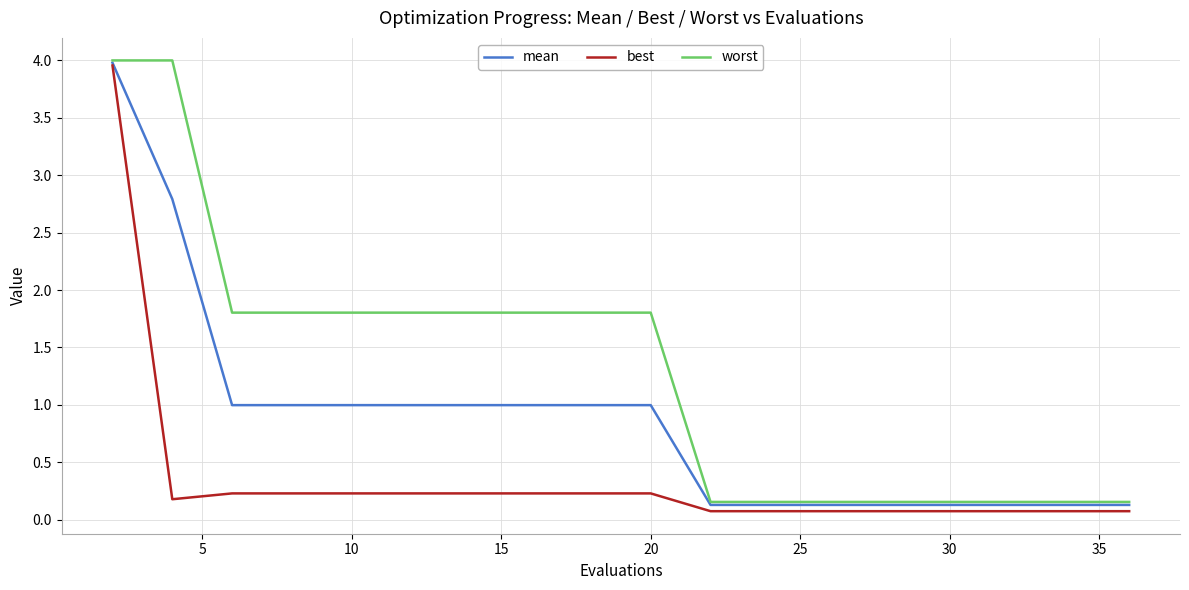

List the series in order of their overall mean, lowest first.

best, mean, worst